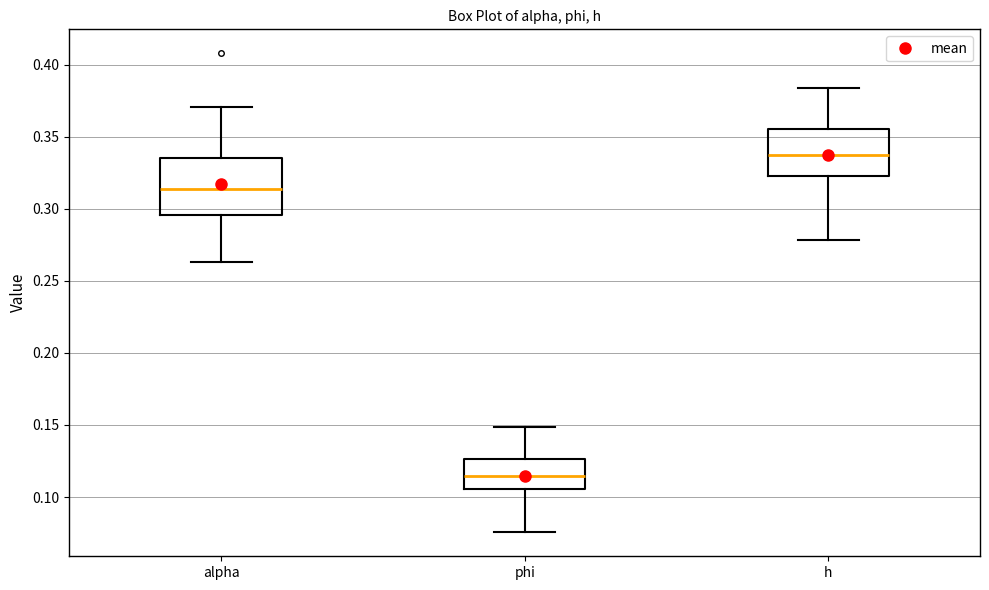

Reading left to right, transcribe this box plot: for each box, give where its median line is, the range the box spans, and where its two whiskers end, as read against the y-axis. The values are not printed on the chart, so give them approximately, as read against the axis.

alpha: median 0.315, box 0.295 to 0.335, whiskers 0.265 to 0.370
phi: median 0.115, box 0.105 to 0.125, whiskers 0.075 to 0.150
h: median 0.335, box 0.325 to 0.355, whiskers 0.280 to 0.385